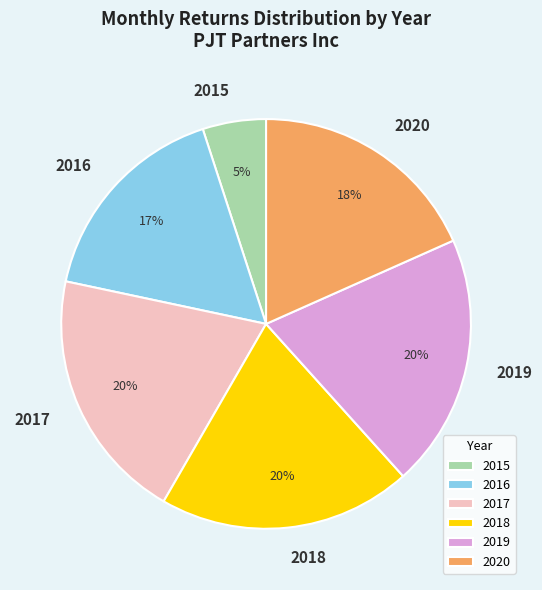

Approximately how many times larger is the value at 2015 compared to 2016?

0.3